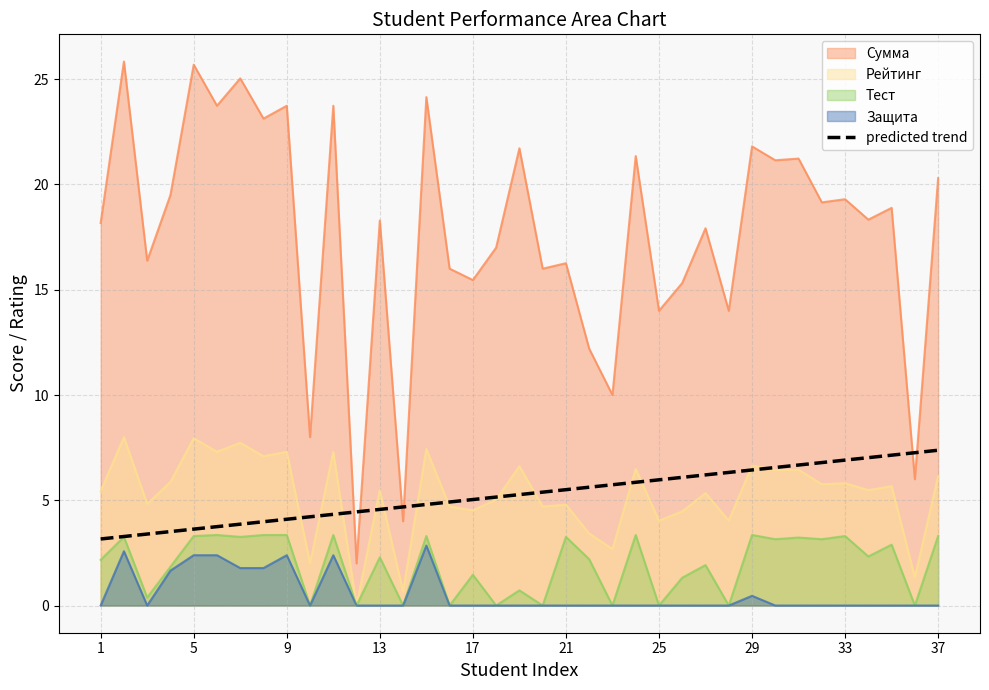

True or false: predicted trend and Защита intersect in this chart.

False